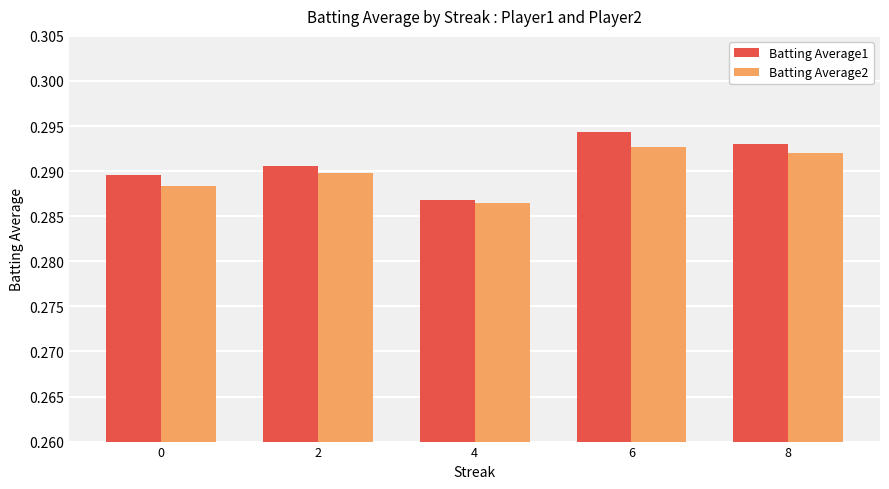

Rank the series by their maximum value, from lowest to highest.

Batting Average2, Batting Average1